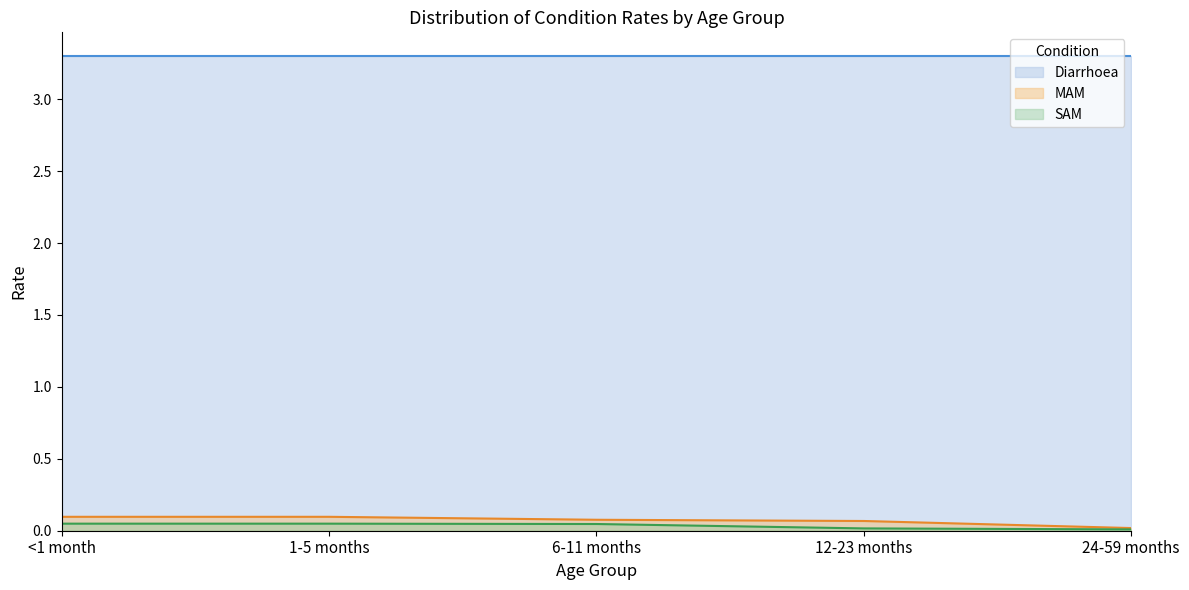

Count the SAM values in the range 0 to 1.

5